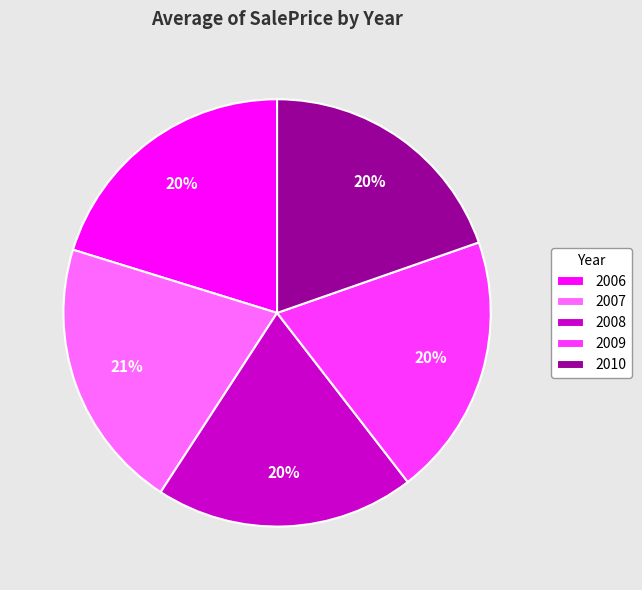

Is the sum of 2009 and 2008 greater than half?

No